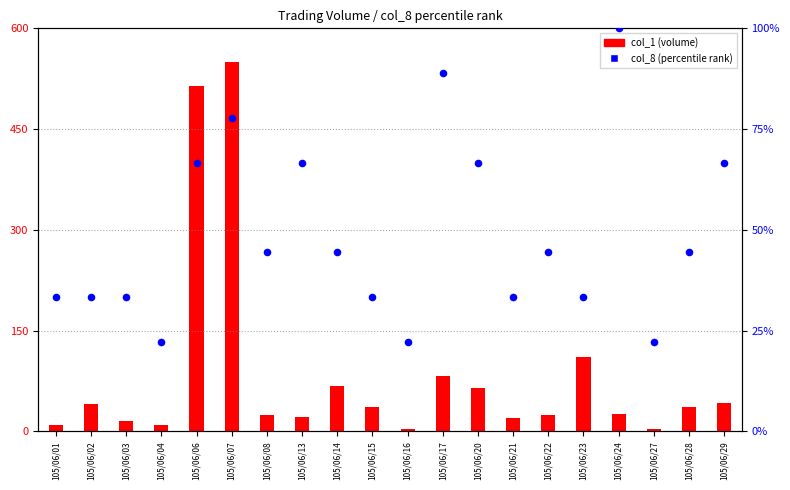

Which series has the widest spread of Y values?

col_1